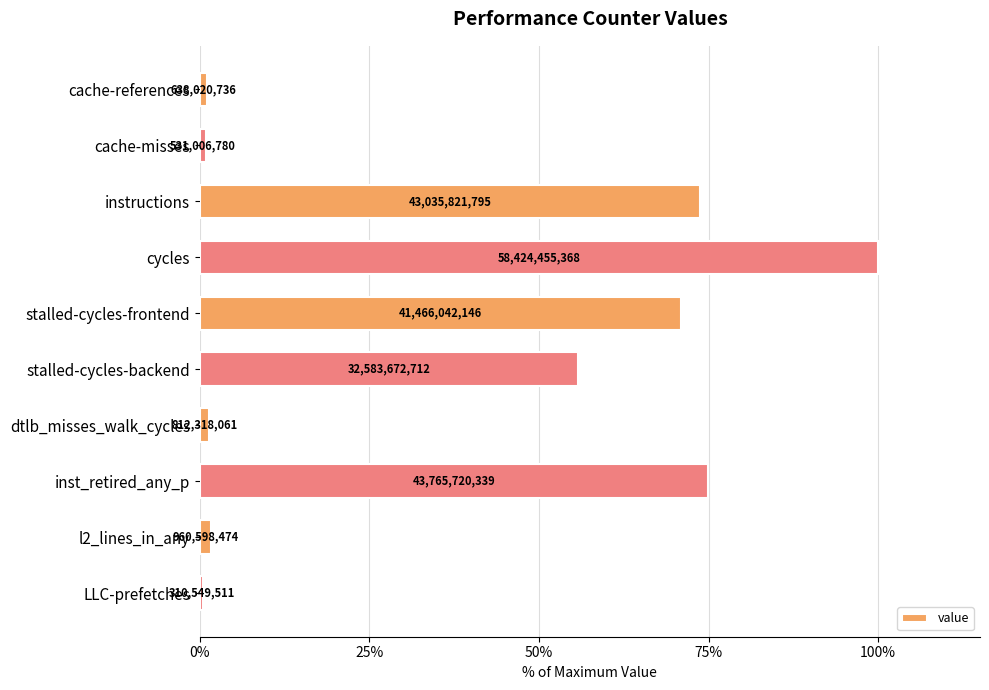

How many bars are there in total?

10